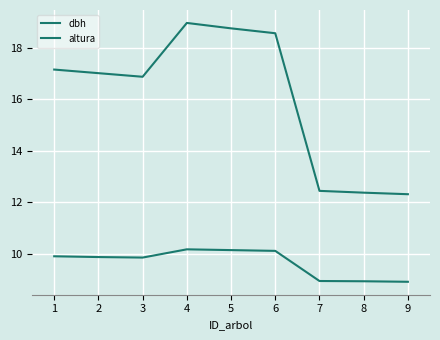

Does the chart have visible grid lines?

Yes